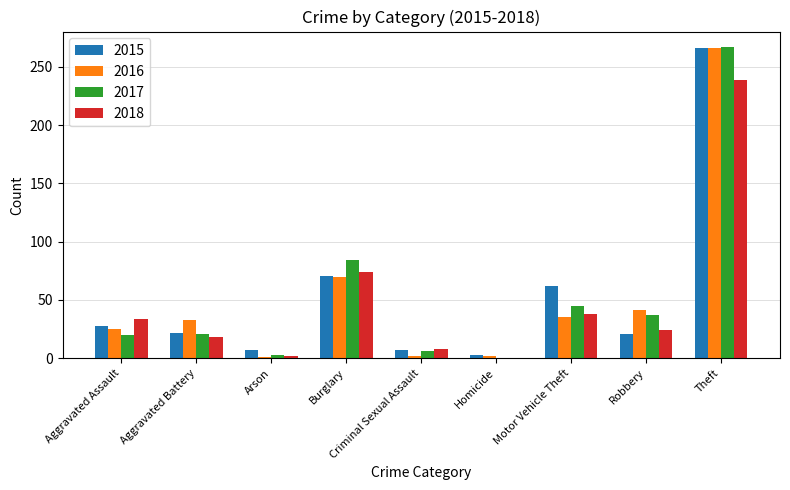

What is the sum of all 2018 values?

437